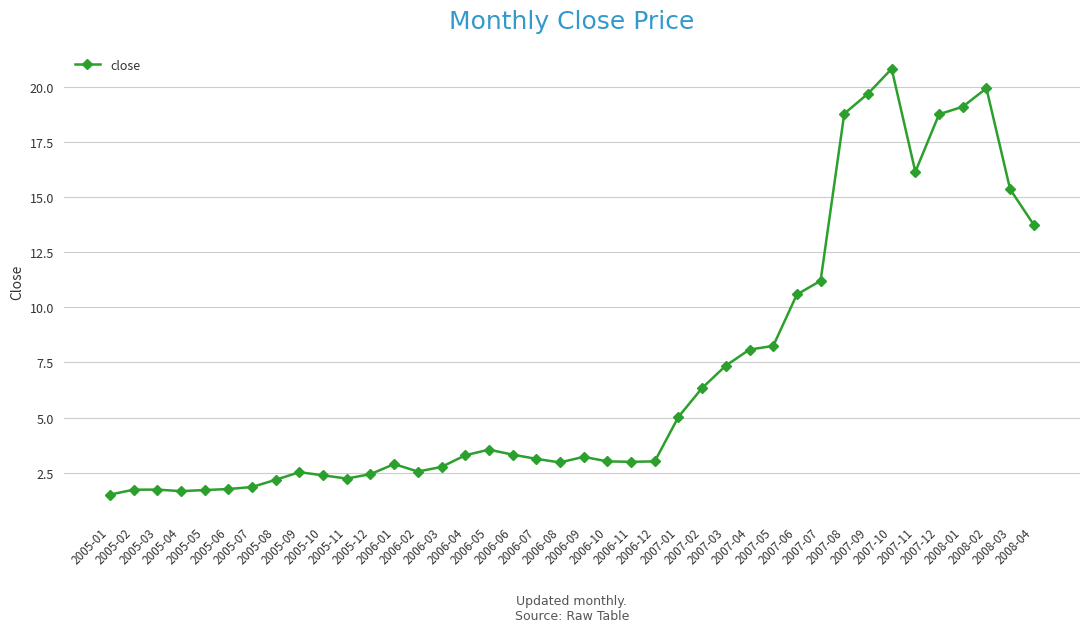

True or false: the data has more than 2 interior local peaks.

True